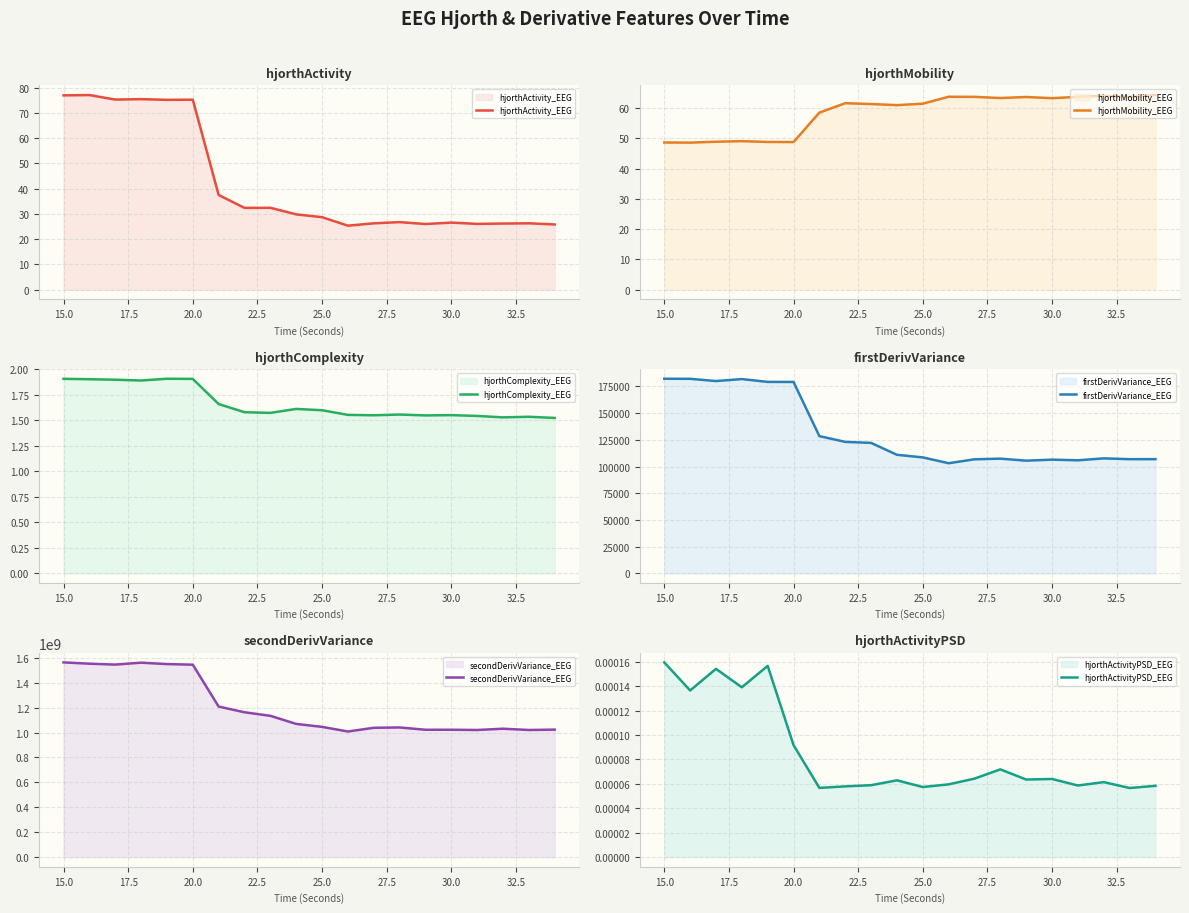

True or false: hjorthActivity_EEG has a value of 39.8 at 30.0.

False